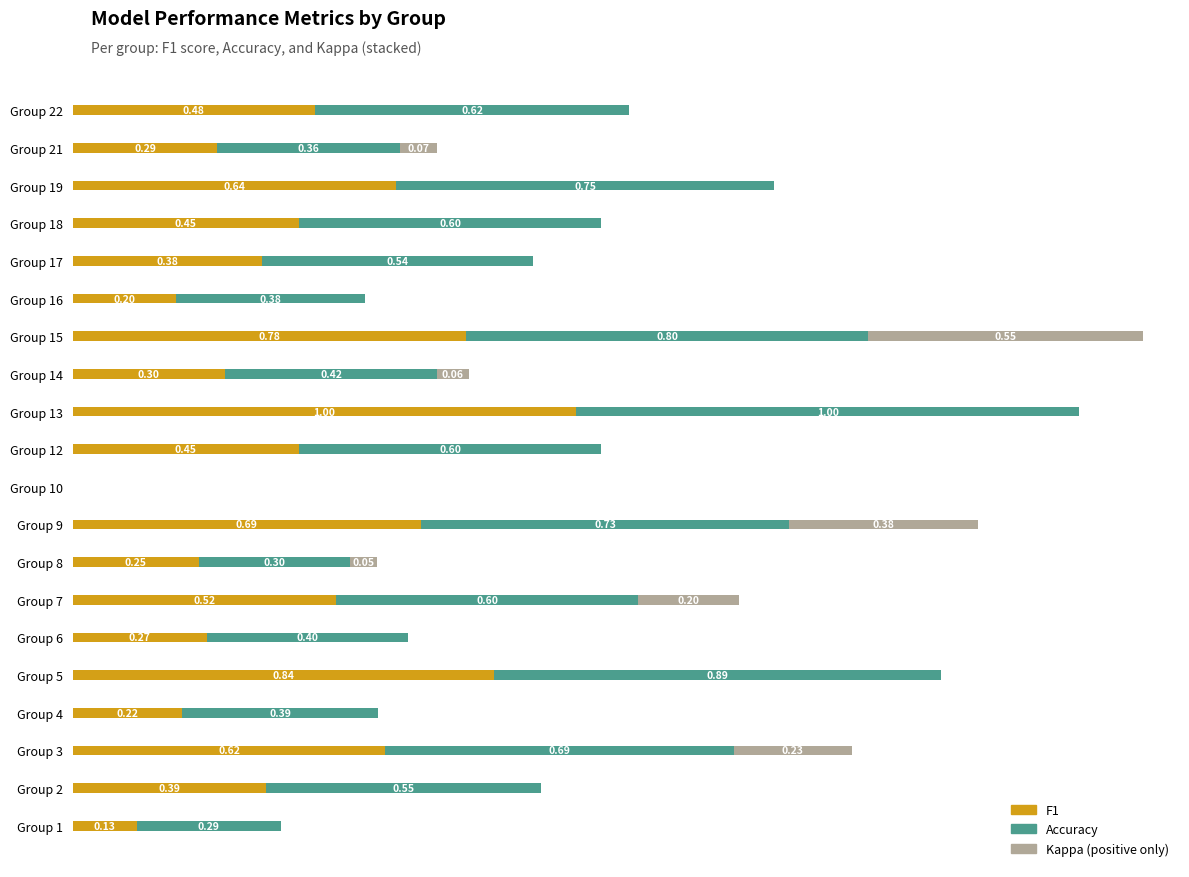

At which category is the sum across all series the highest?

Group 15